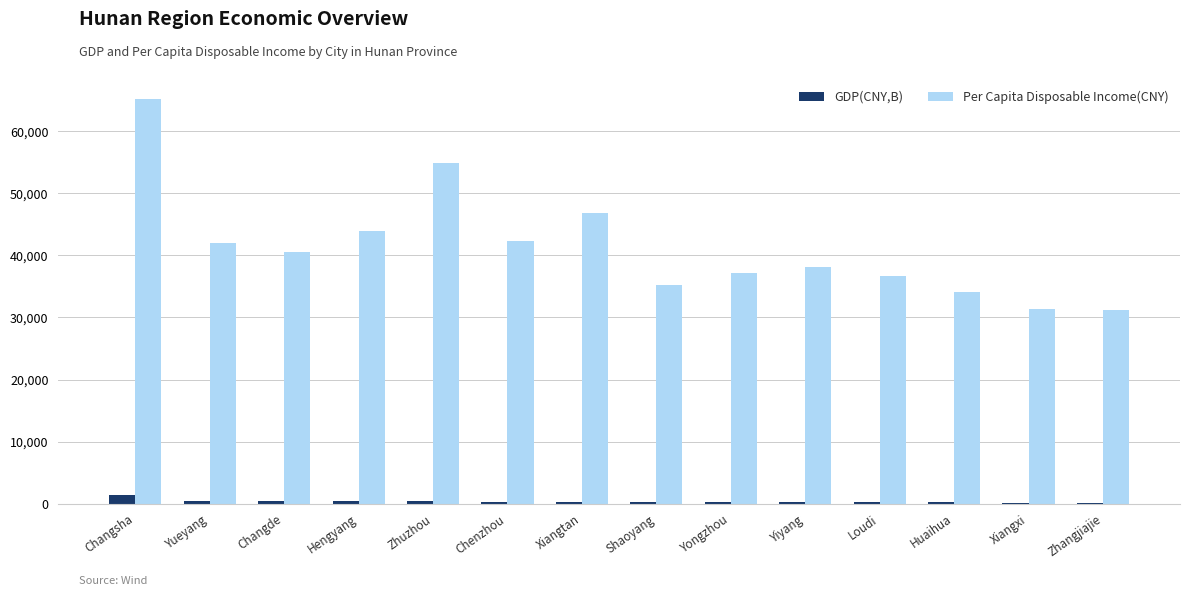

What is the sum of all Per Capita Disposable Income(CNY) values?

579708.0